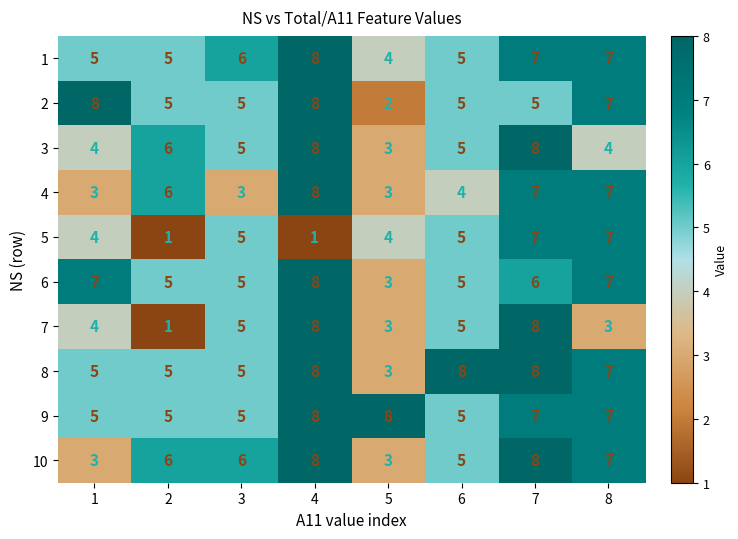

Which series has the largest total across all categories?

9